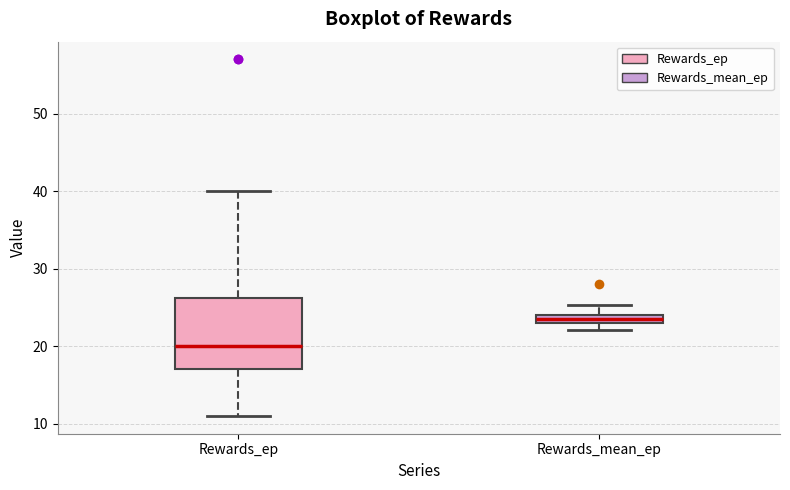

Comparing the boxes themselves (not the whiskers), which one is the tallest?

Rewards_ep